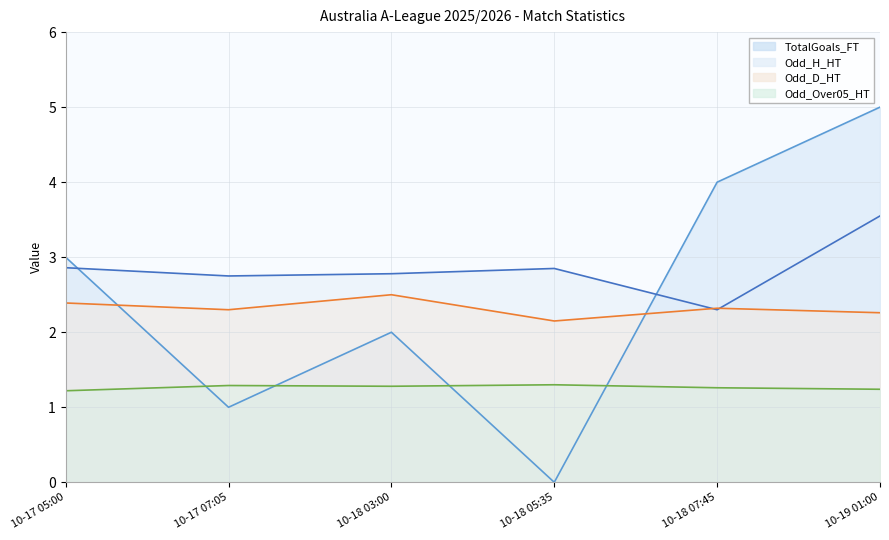

How many interior local valleys does the Odd_D_HT line series have?

2